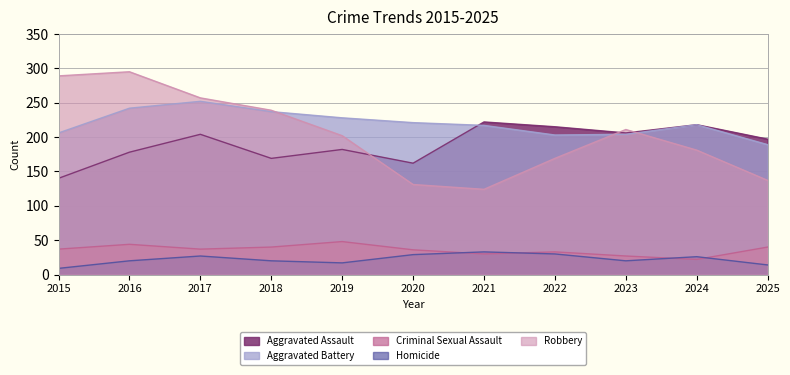

Which series has the largest total across all categories?

Aggravated Battery